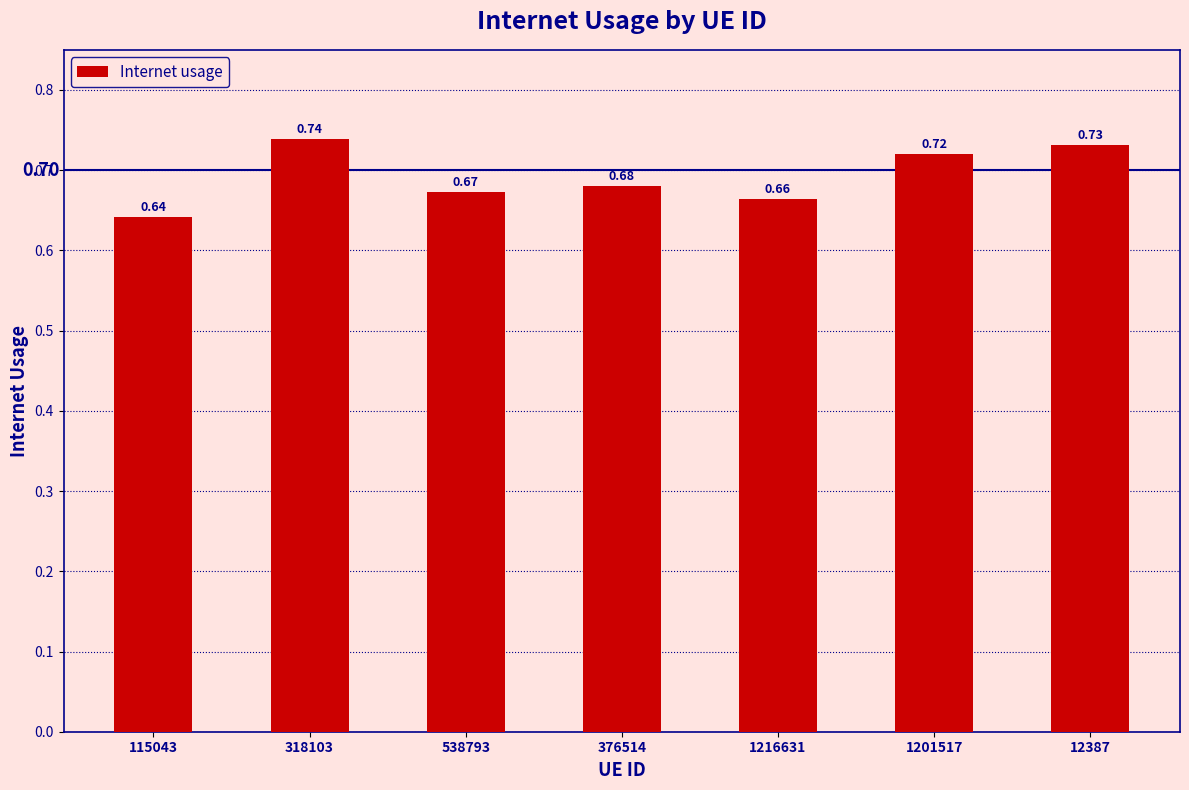

List the labels in order of value, largest first.

318103, 12387, 1201517, 376514, 538793, 1216631, 115043